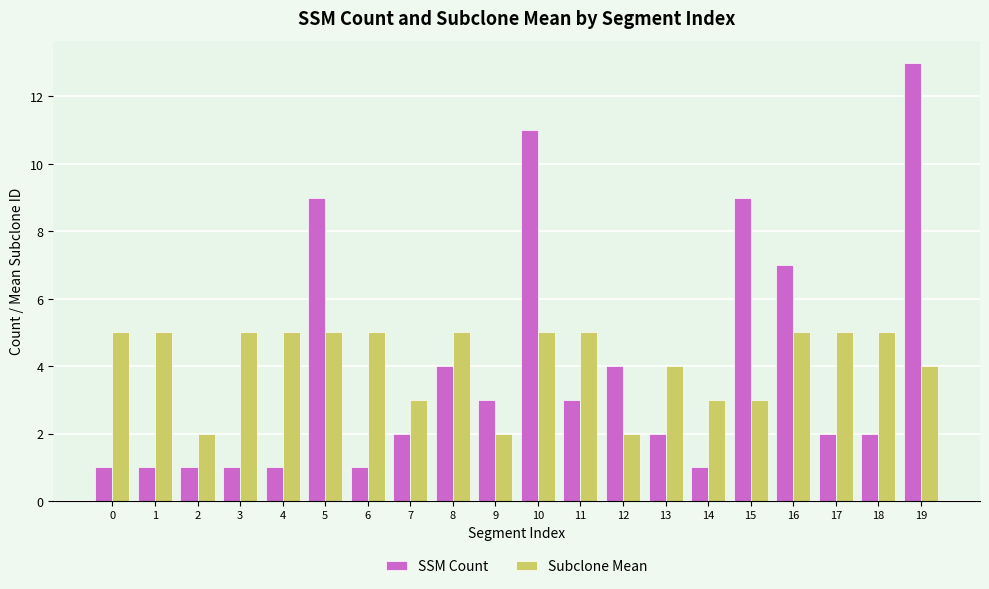

What is the difference between the highest and lowest values at 11?

2